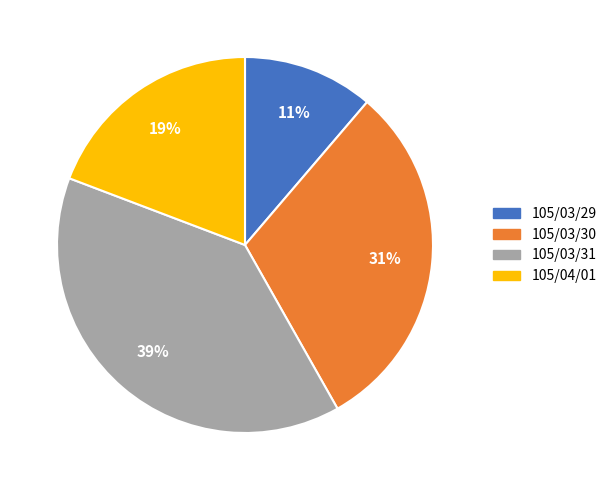

Count the number of slices in the pie.

4